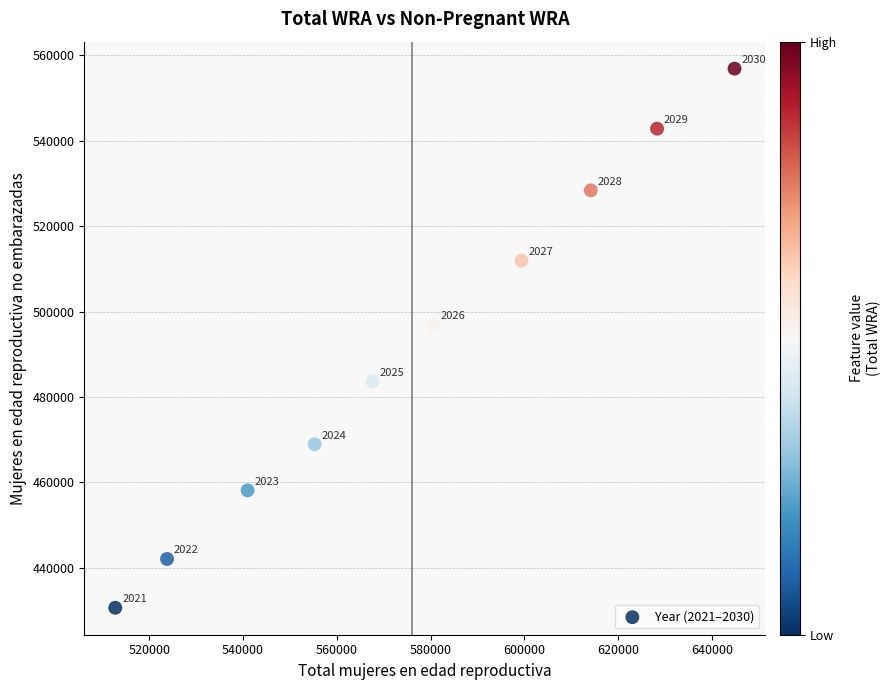

What is the average X value?

576772.1